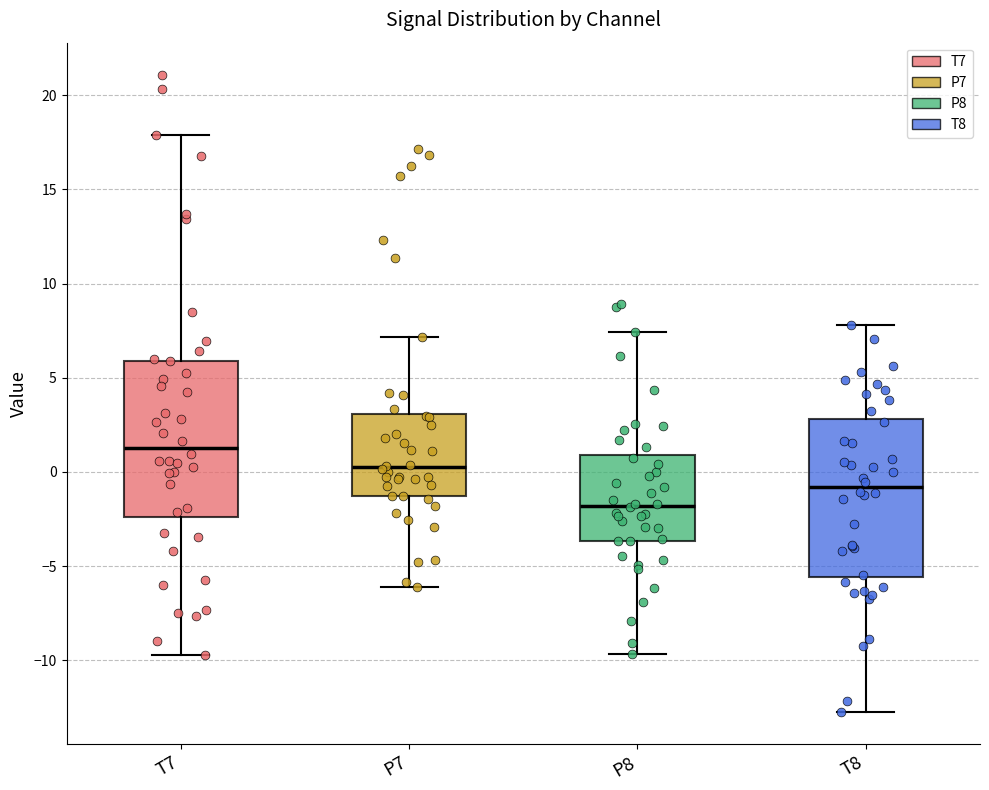

Which box has the lowest median line?

P8